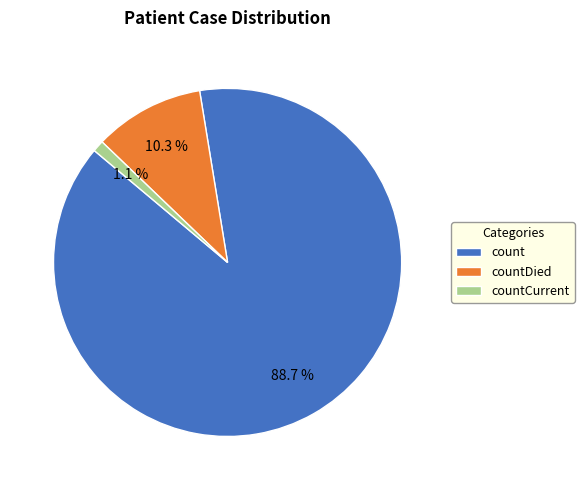

True or false: count accounts for 89% of the total.

True